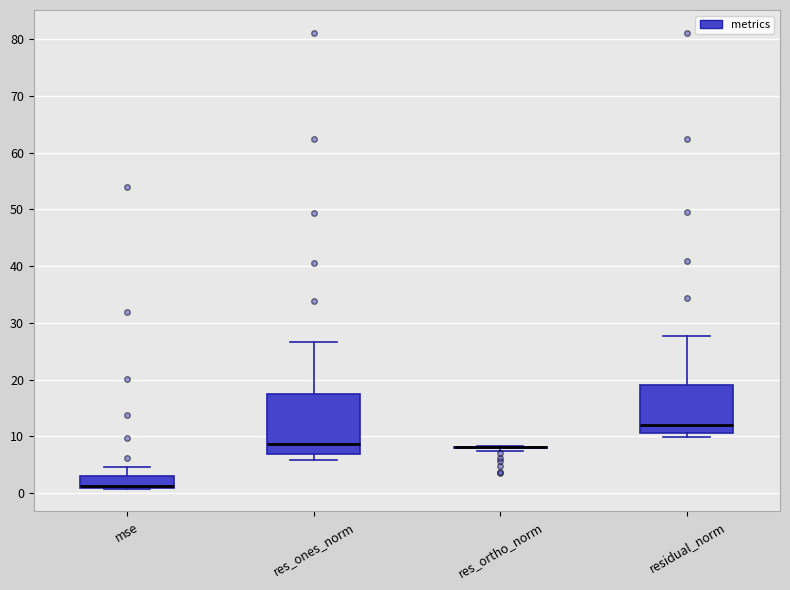

Which box is the tallest, from its lower edge to its upper edge?

res_ones_norm